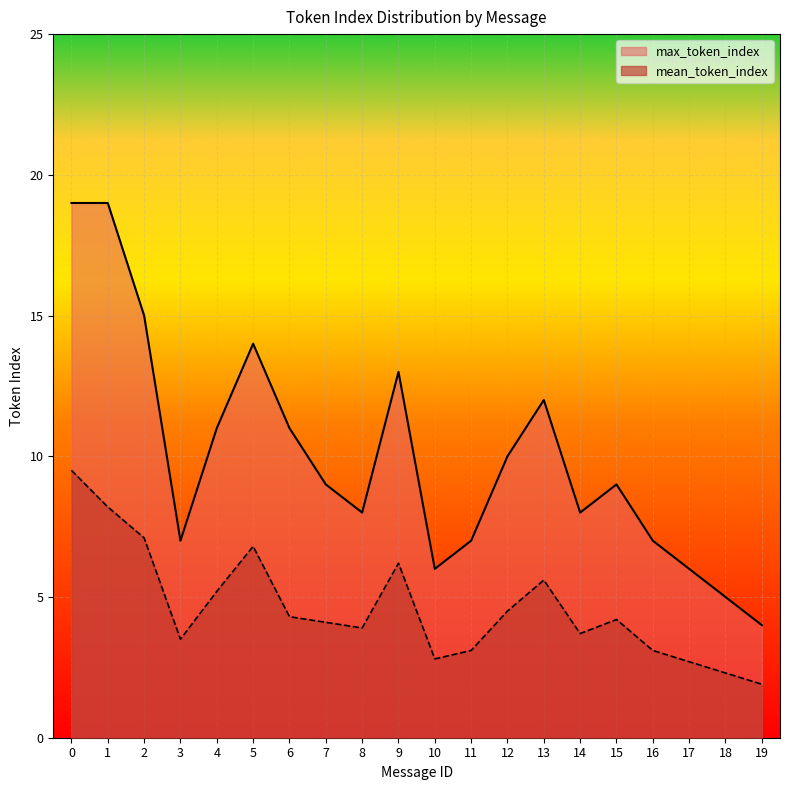

Which series has the widest spread of values?

max_token_index